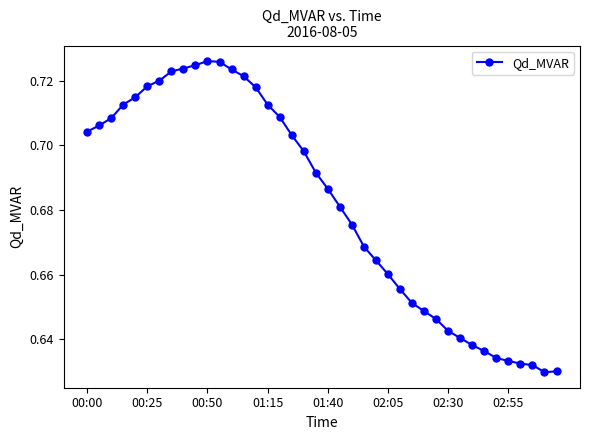

Count the values in the range 0 to 1.

40